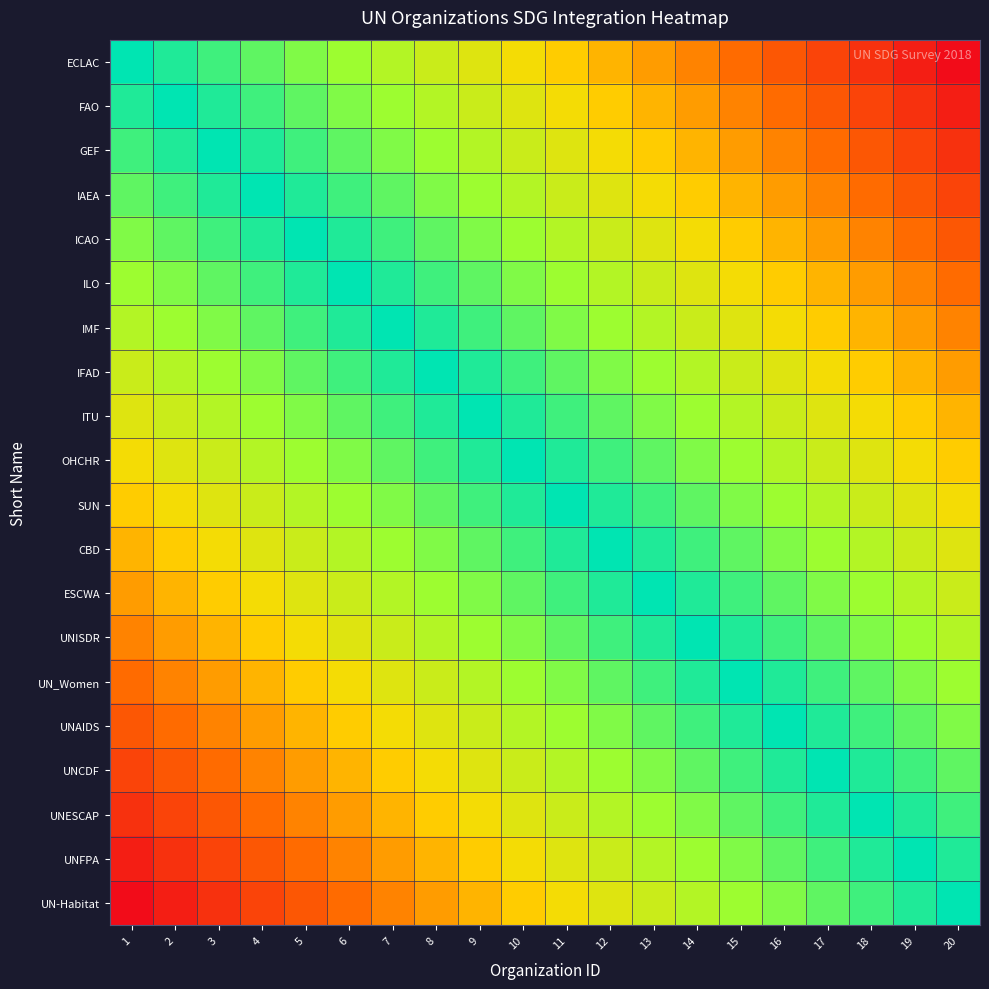

Which label corresponds to the largest value in the chart?

1